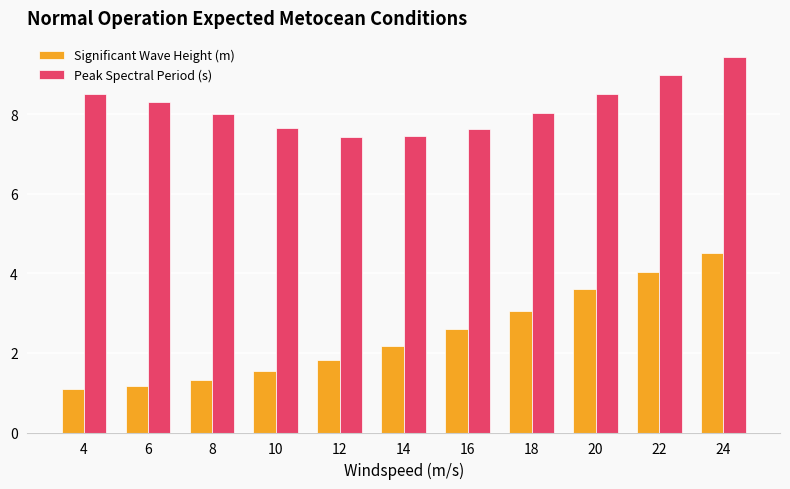

What is the total value across all series at 16?

10.2